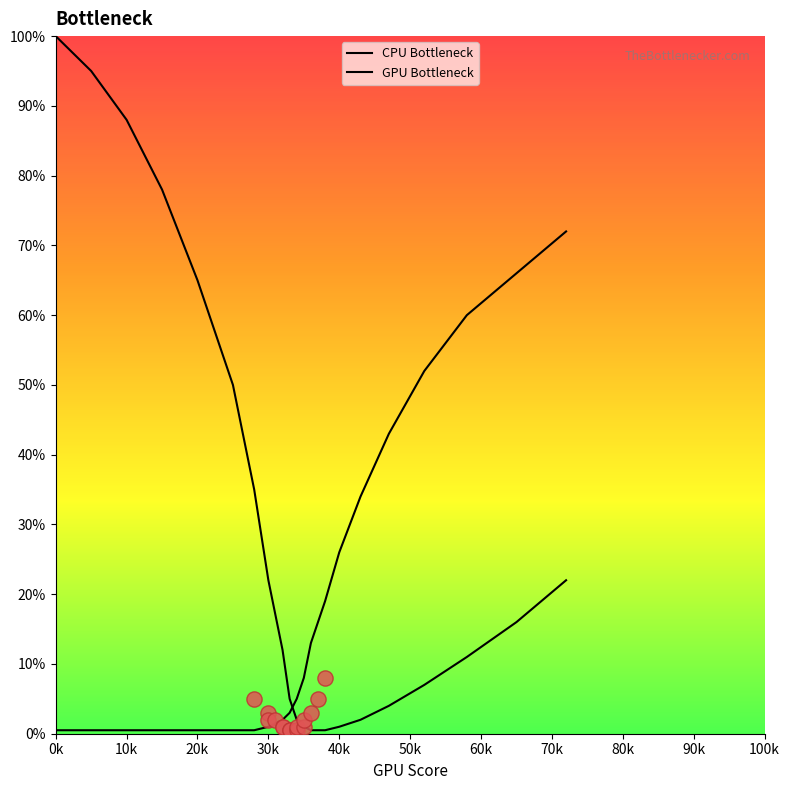

At which category is the sum across all series the highest?

0k